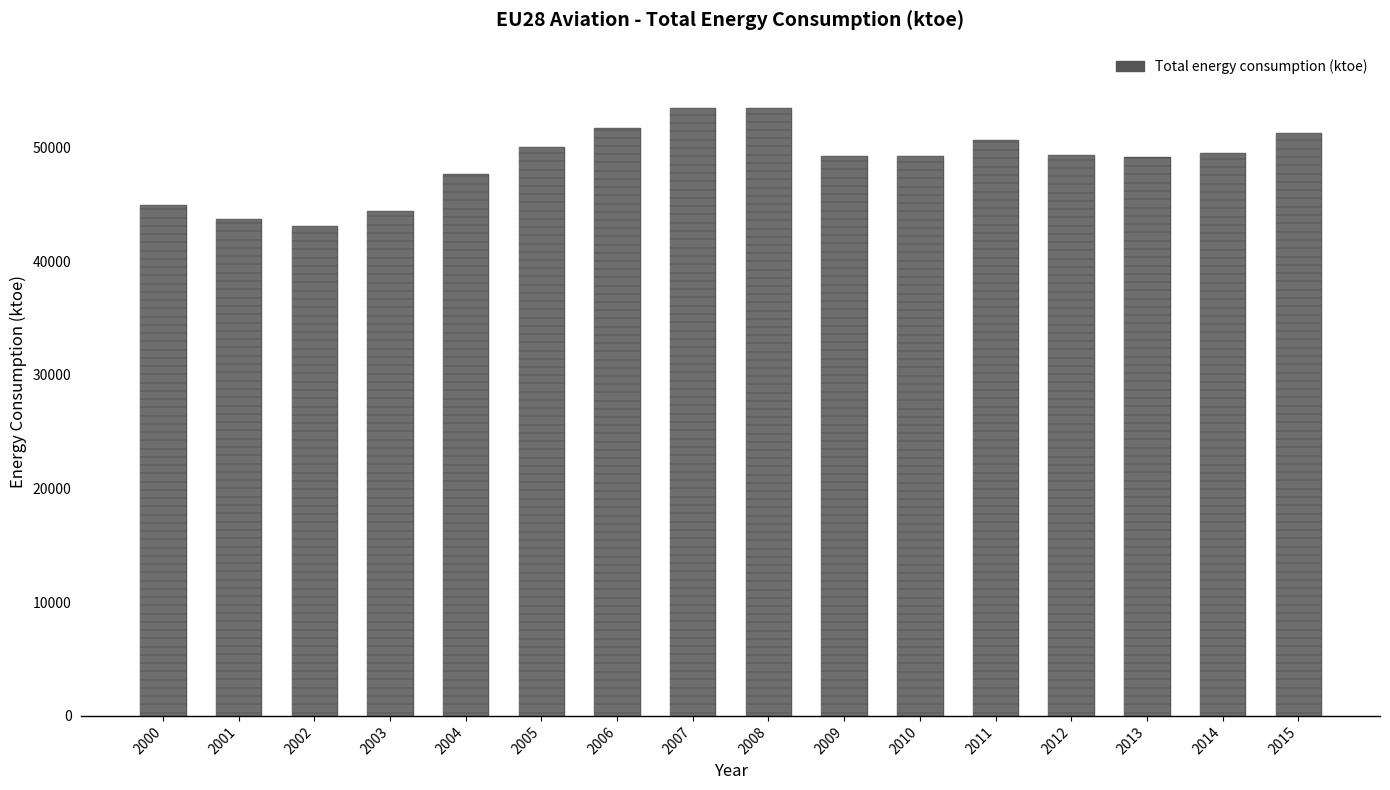

Which category has the lowest value across all series?

2002